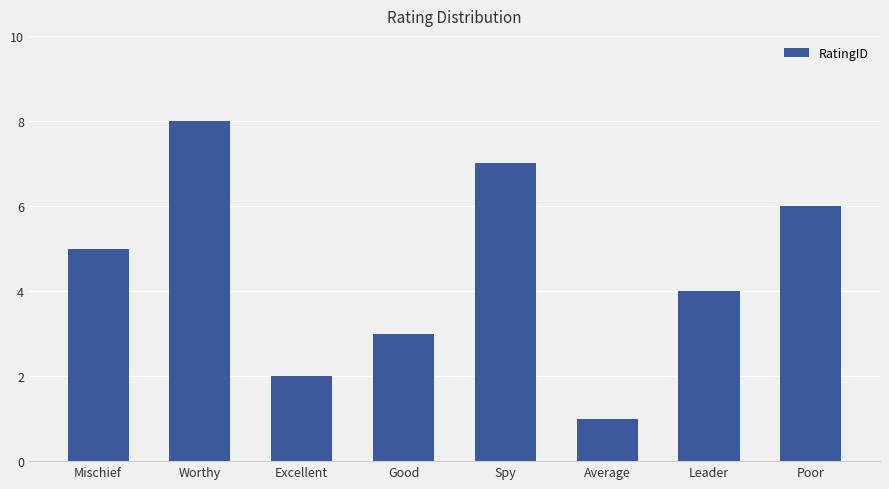

How many values are between 3 and 7?

5